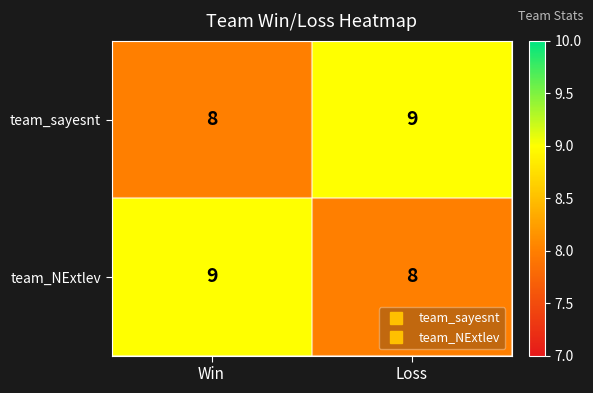

Where is team_sayesnt nearest to the value 8?

Win